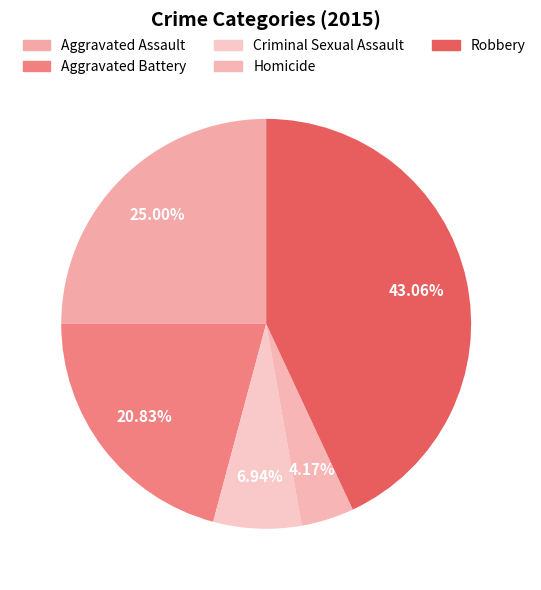

The Robbery slice represents 35% of the pie. True or false?

False